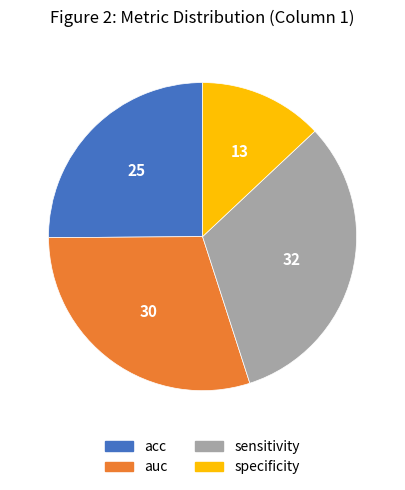

How many slices are in this pie chart?

4